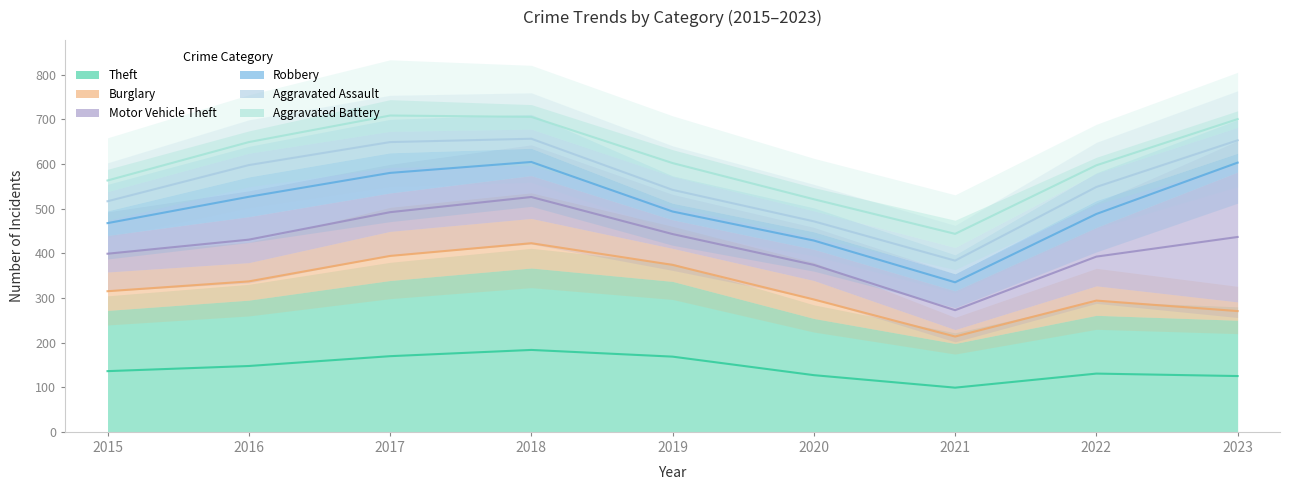

Does the chart have visible grid lines?

No